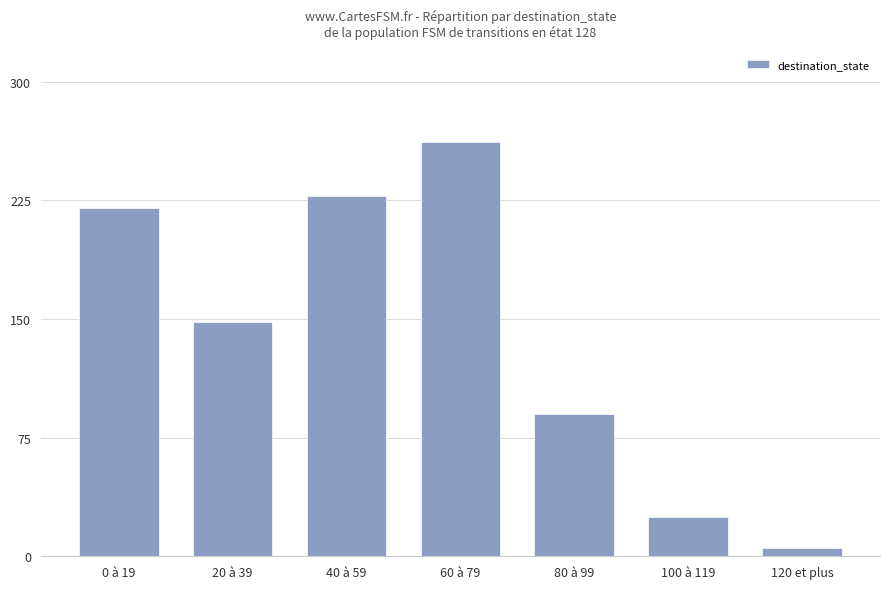

Where does the data first go above 148?

0 à 19